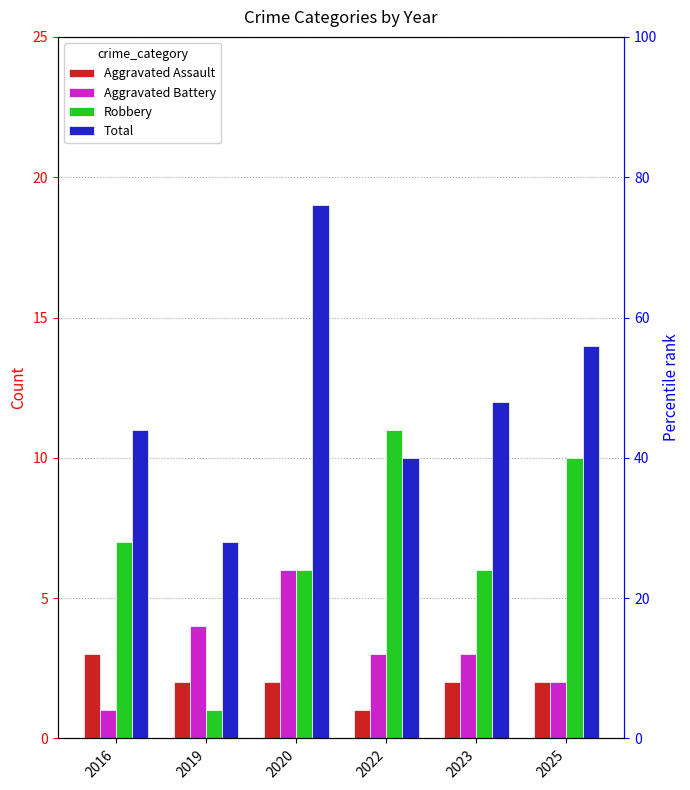

Reading left to right, transcribe all the data shown in this chart.

Aggravated Assault: 2016=3	2019=2	2020=2	2022=1	2023=2	2025=2
Aggravated Battery: 2016=1	2019=4	2020=6	2022=3	2023=3	2025=2
Robbery: 2016=7	2019=1	2020=6	2022=11	2023=6	2025=10
Total: 2016=11	2019=7	2020=19	2022=10	2023=12	2025=14